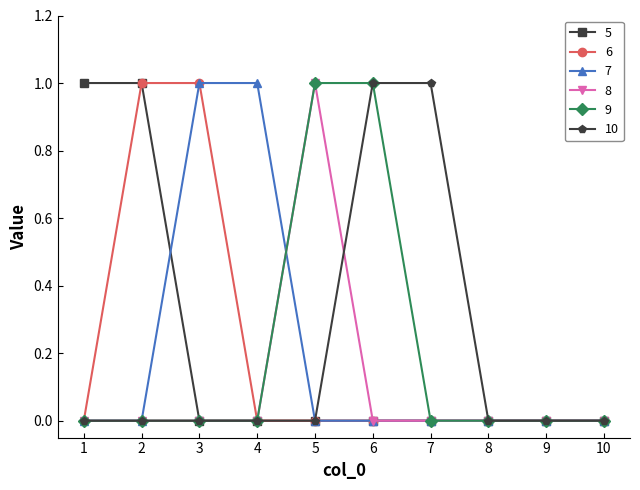

What is the sum of all 9 values?

2